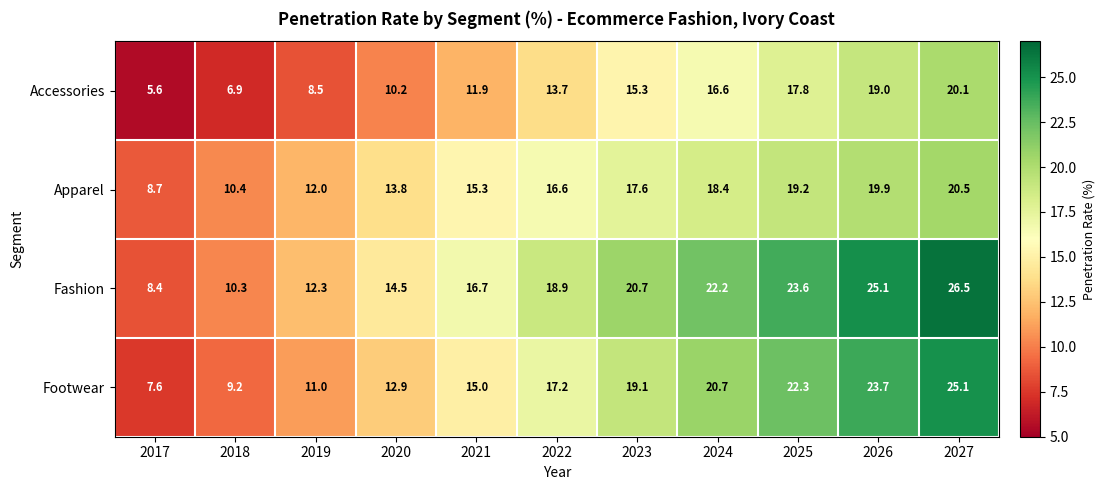

How many series are shown in this chart?

4